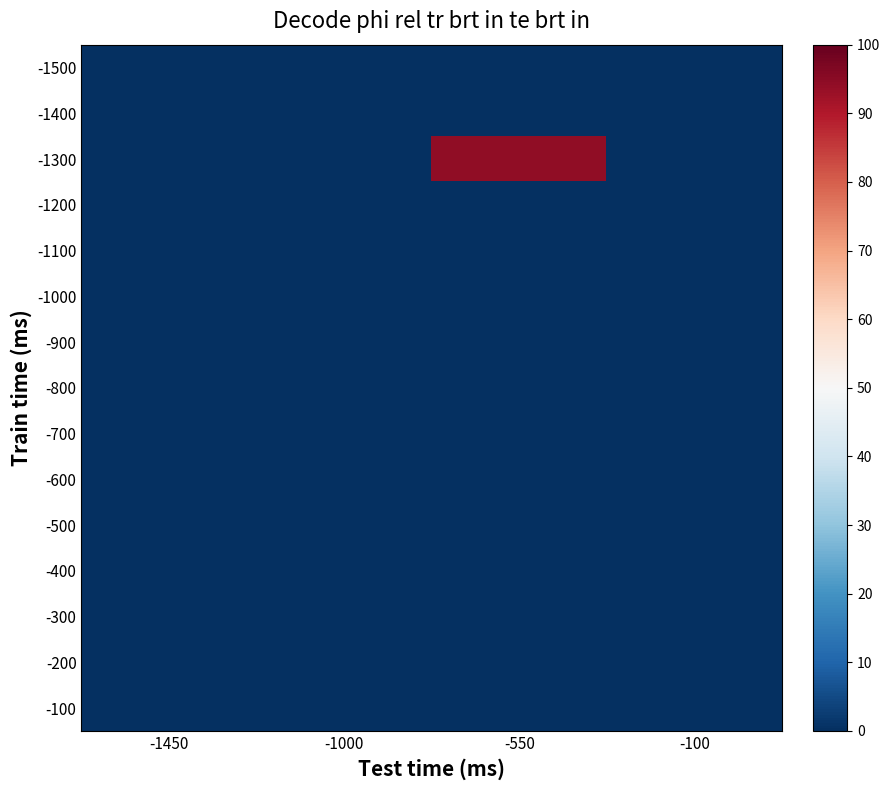

At which category is the sum across all series the highest?

-550